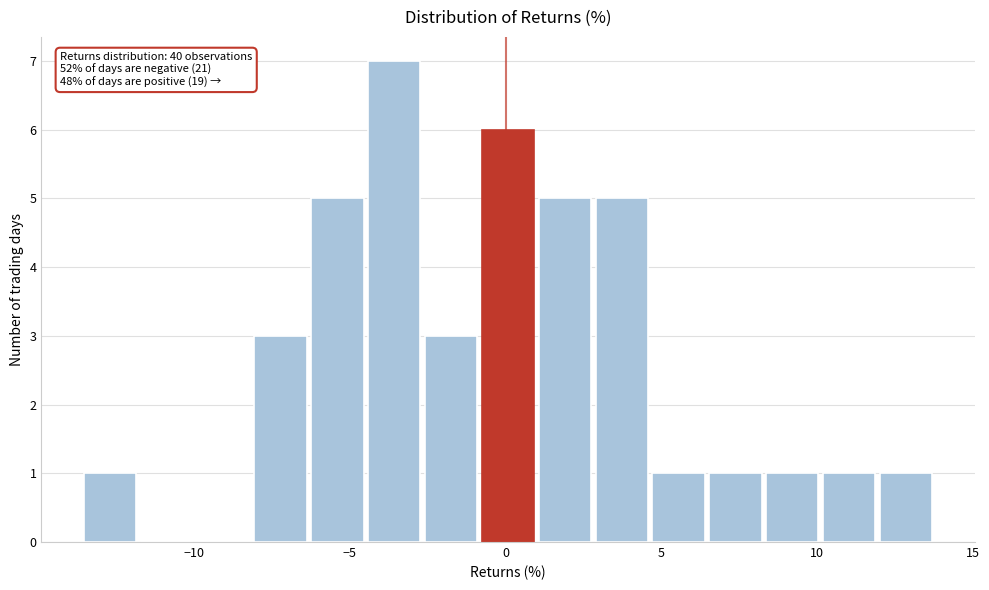

Around what value on the x-axis is the tallest bar? Give the approximate position of its centre, as read against the axis.

-3.5